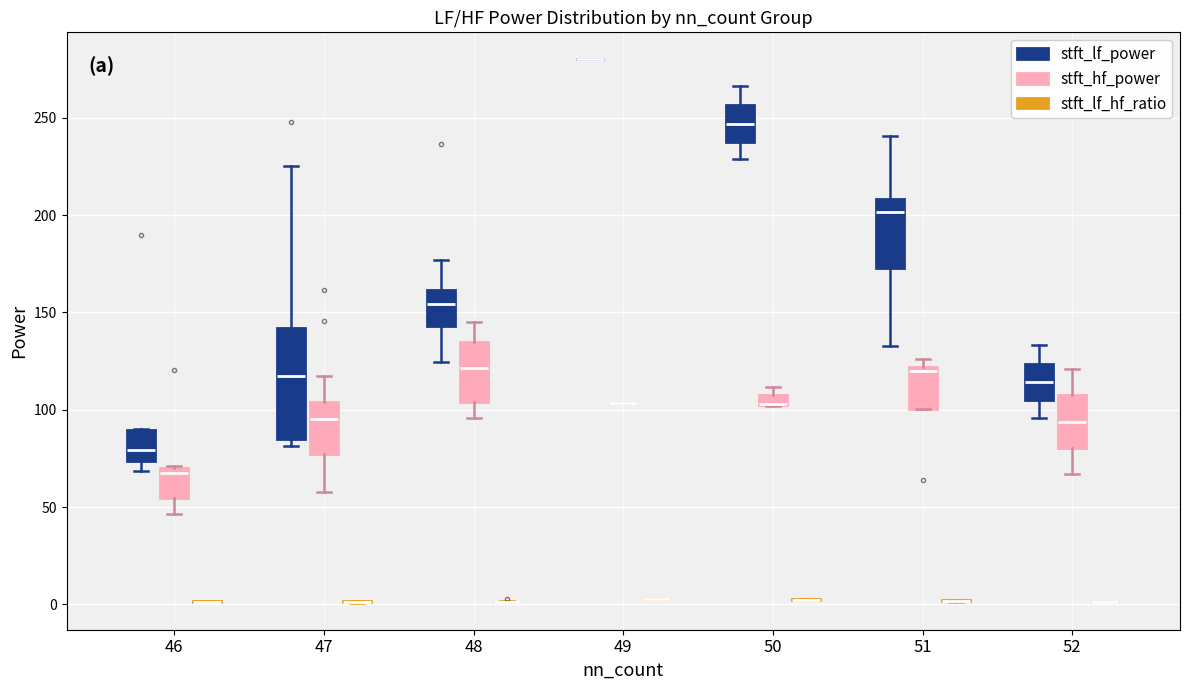

Which box is the tallest, from its lower edge to its upper edge?

47 (stft_lf_power)